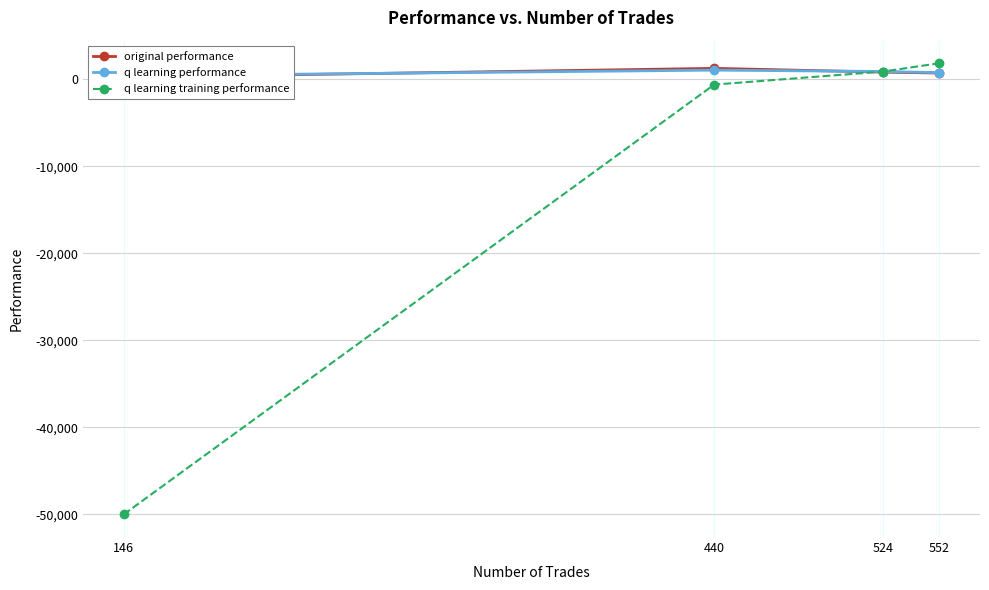

Where does the q learning training performance series first go above 911?

524